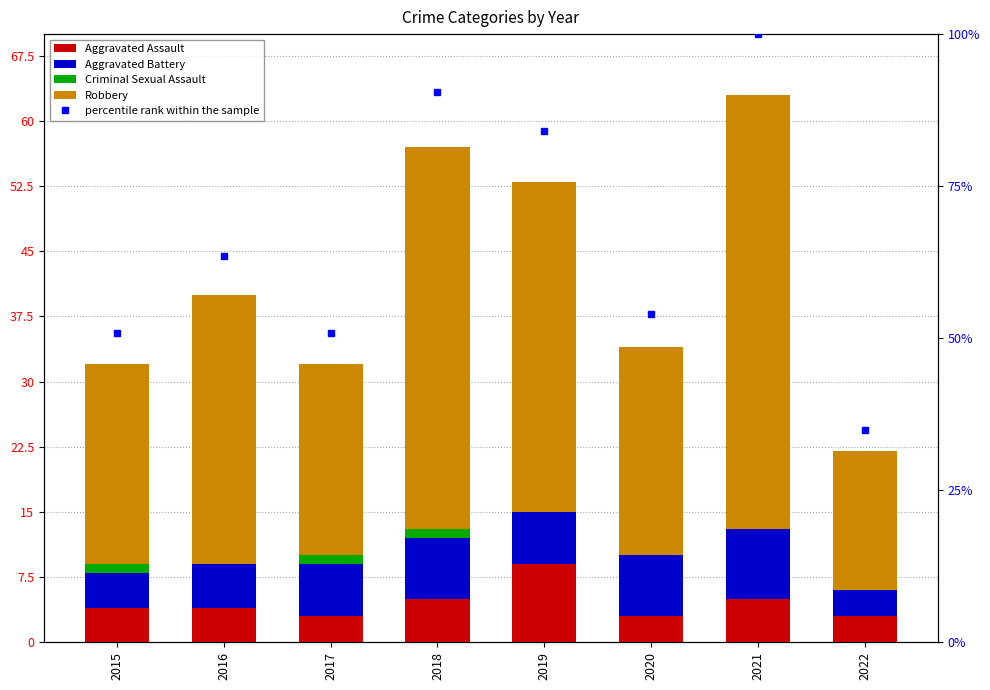

How many groups of bars are there?

8